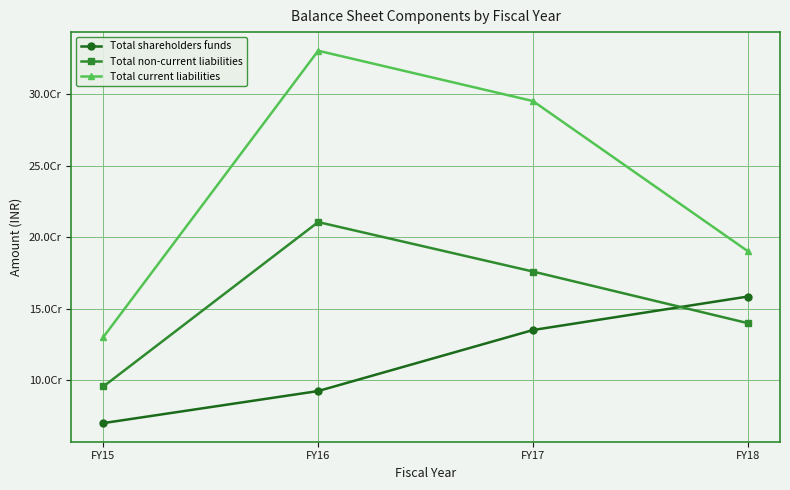

Count the Total current liabilities values in the range 190311197 to 330302093.

3